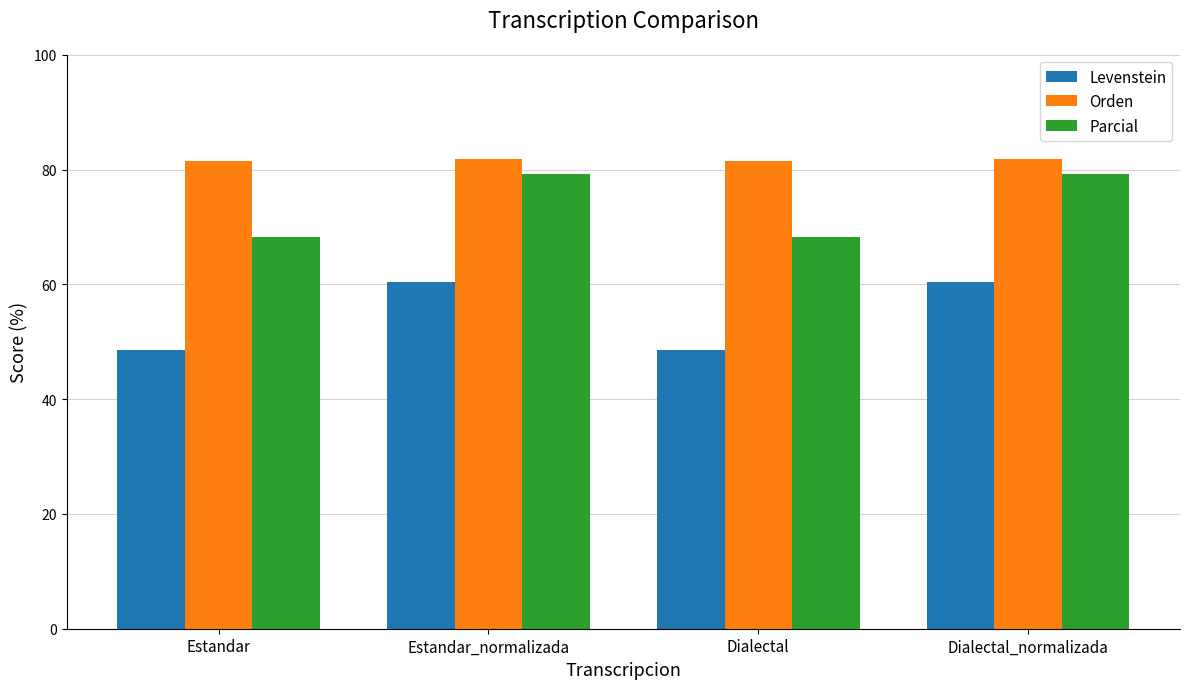

What is the total value across all series at Estandar_normalizada?

221.5